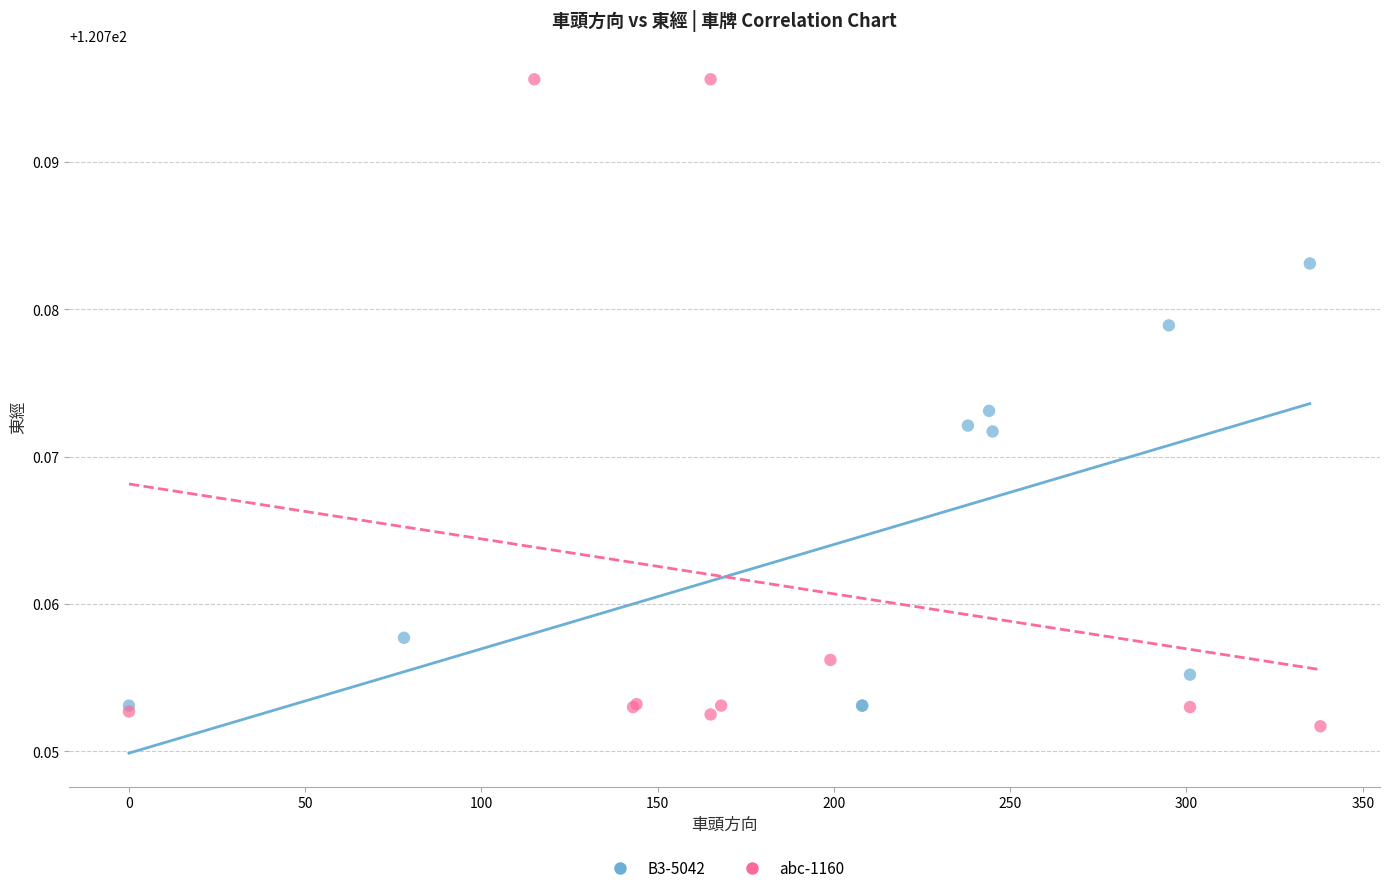

Which series has the largest Y range (max minus min)?

abc-1160